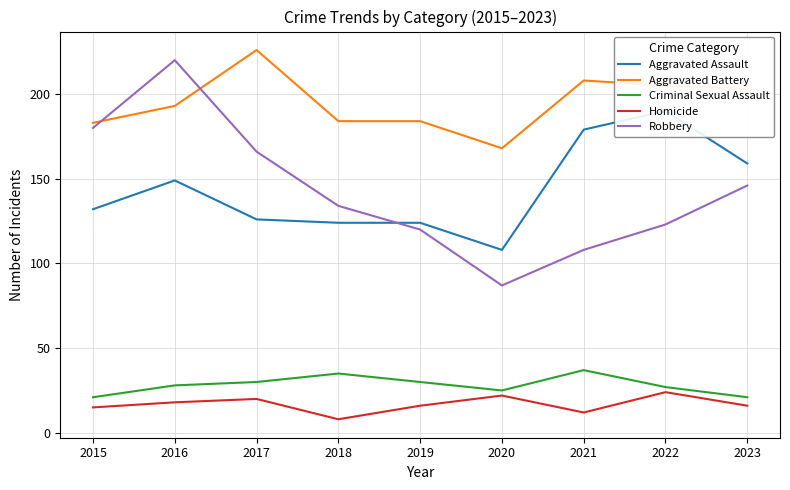

How many data points in Criminal Sexual Assault are above 28?

4